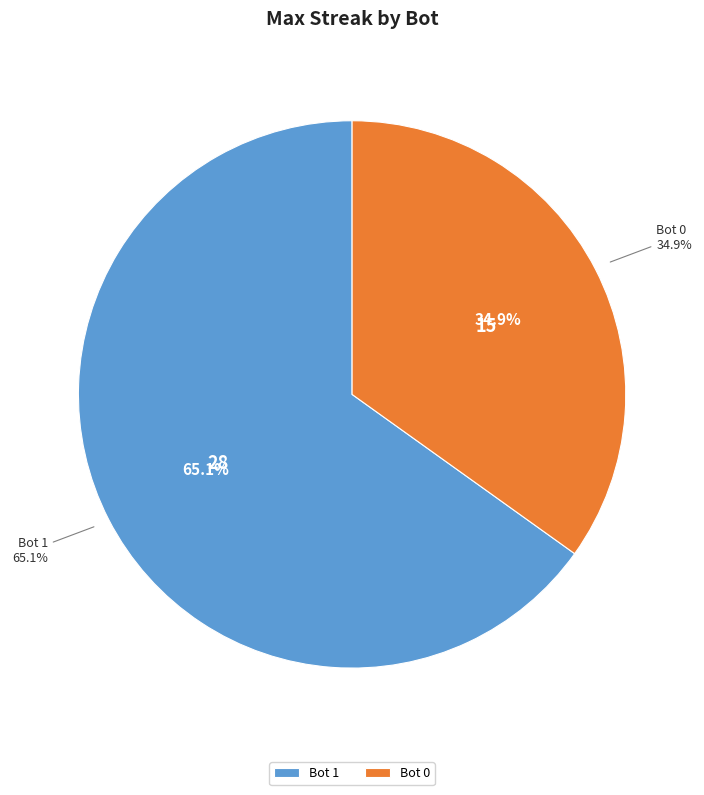

What percentage do 0 and 1 together represent?

100.0%